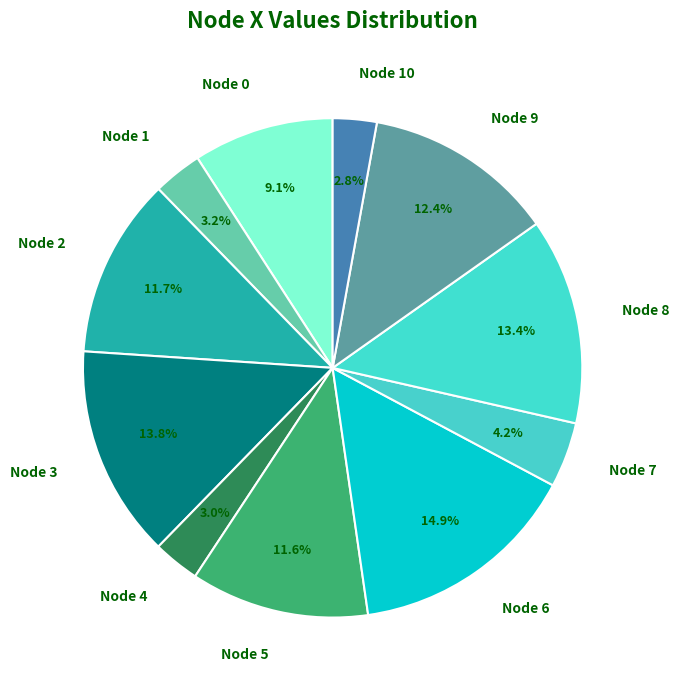

Does Node 9 represent more than half of the total?

No